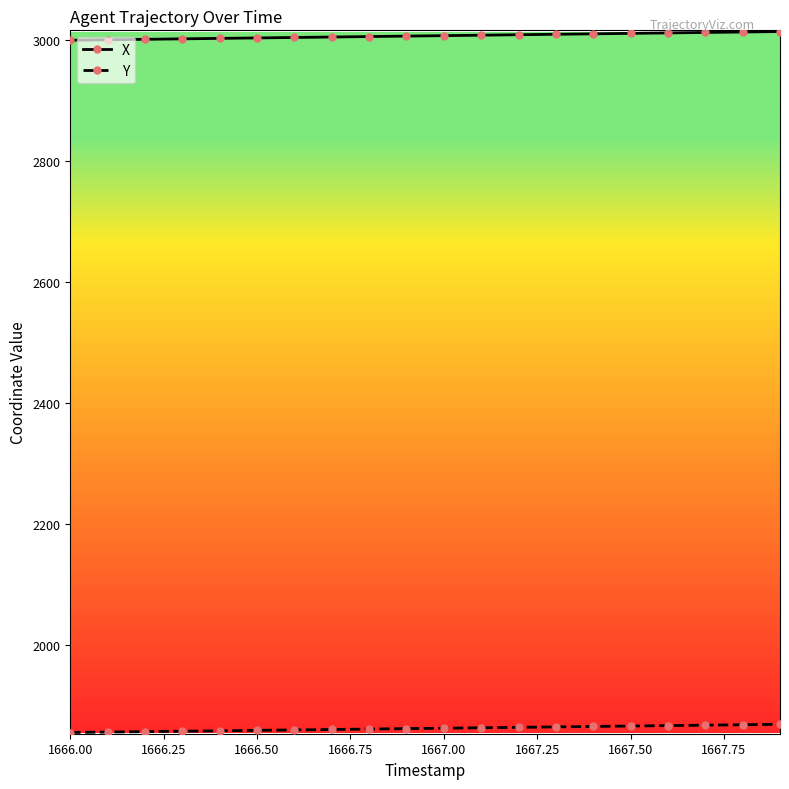

True or false: Y and X cross at least once.

False